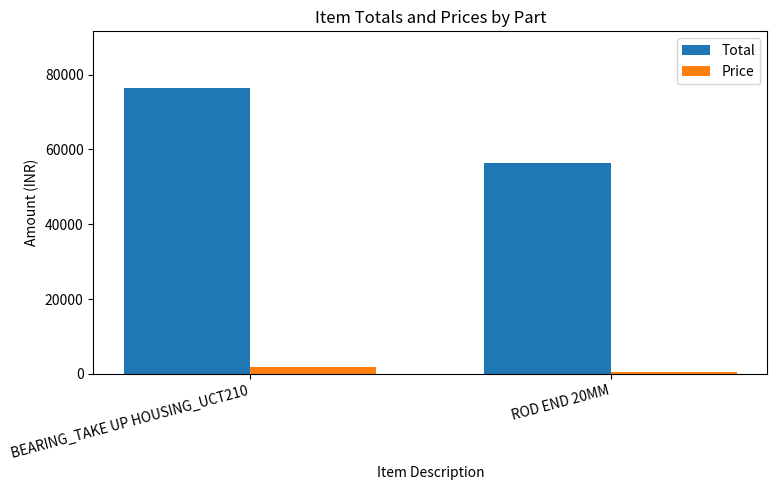

Is the value of Total at ROD END 20MM greater than the value of Price at ROD END 20MM?

Yes